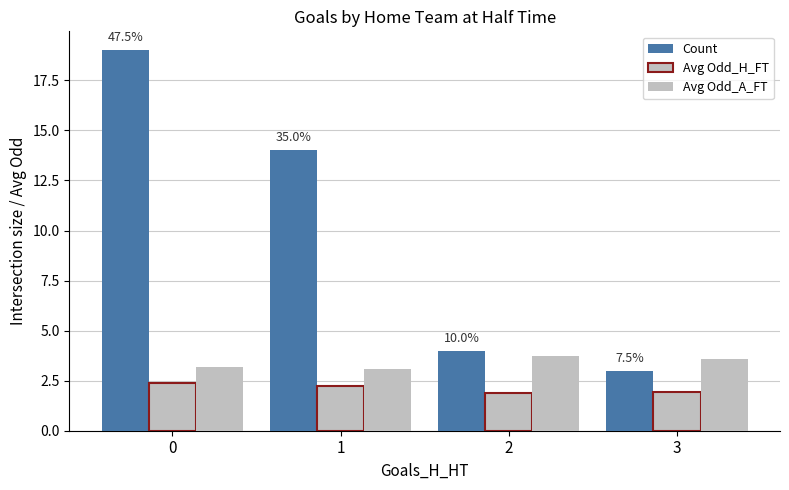

How many distinct data groups are displayed?

3